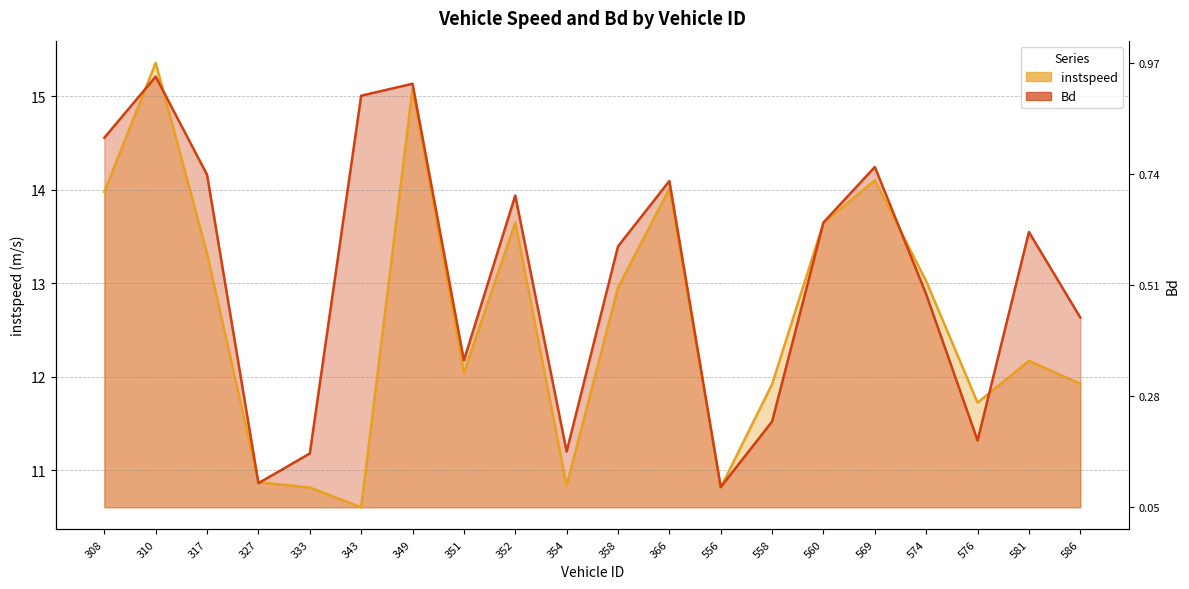

At which category does the chart reach its minimum across all series?

343